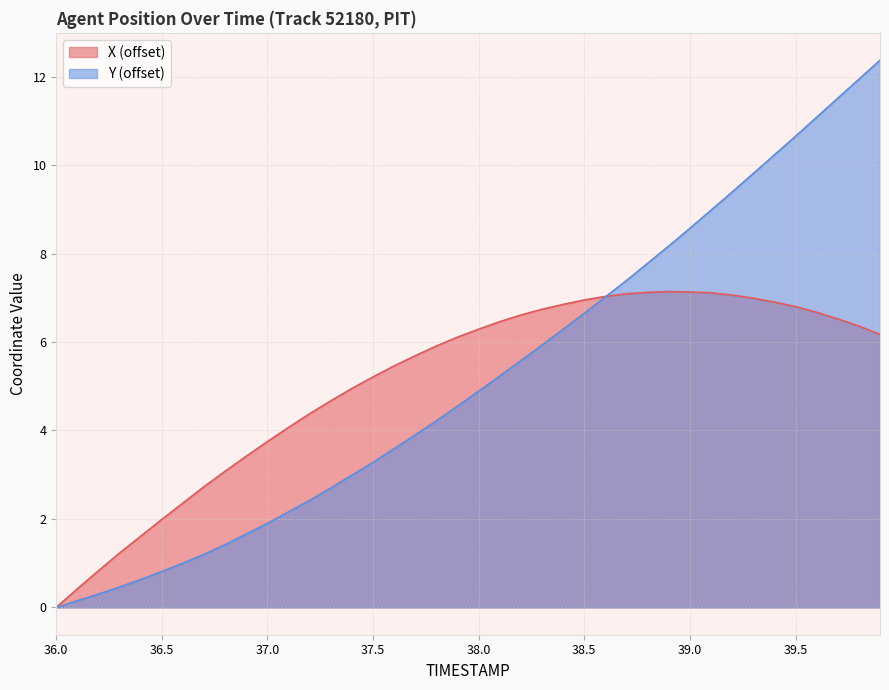

What value does the Y series have at 37.0?

1.9